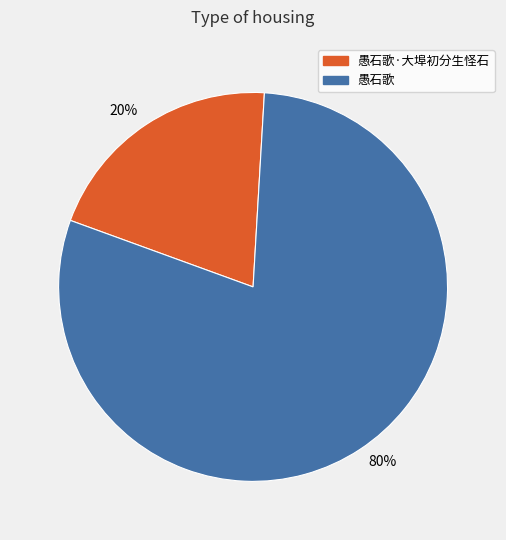

Is it true that 20% is 27% of the pie?

False